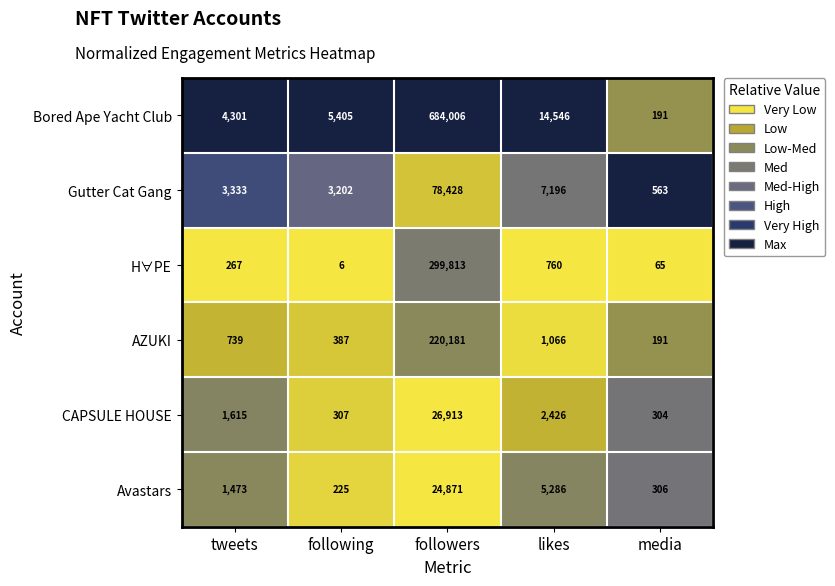

True or false: Bored Ape Yacht Club has a value of 684006 at followers.

True